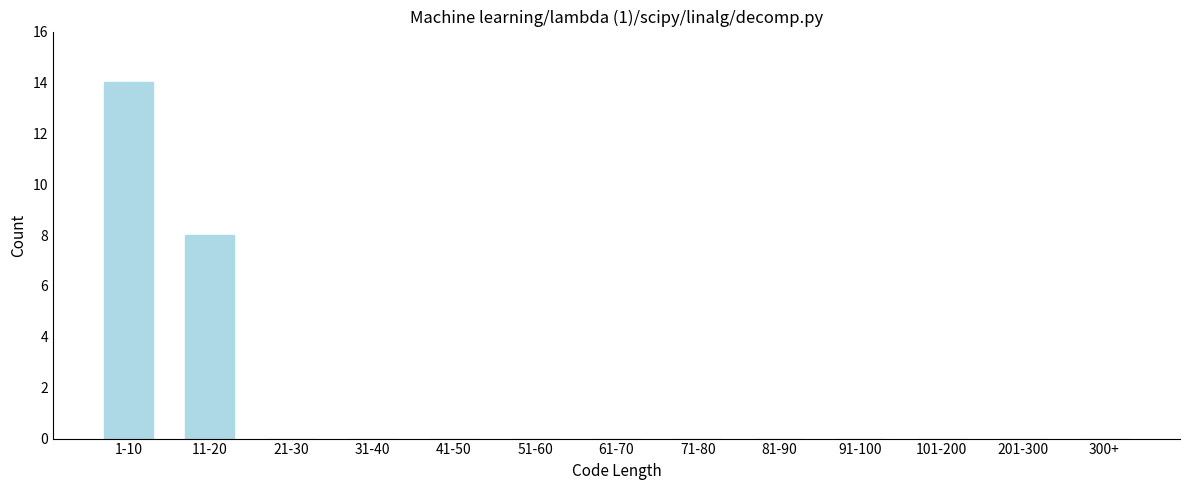

Reading right to left, extract all data points from this chart.

300+=0	201-300=0	101-200=0	91-100=0	81-90=0	71-80=0	61-70=0	51-60=0	41-50=0	31-40=0	21-30=0	11-20=8	1-10=14